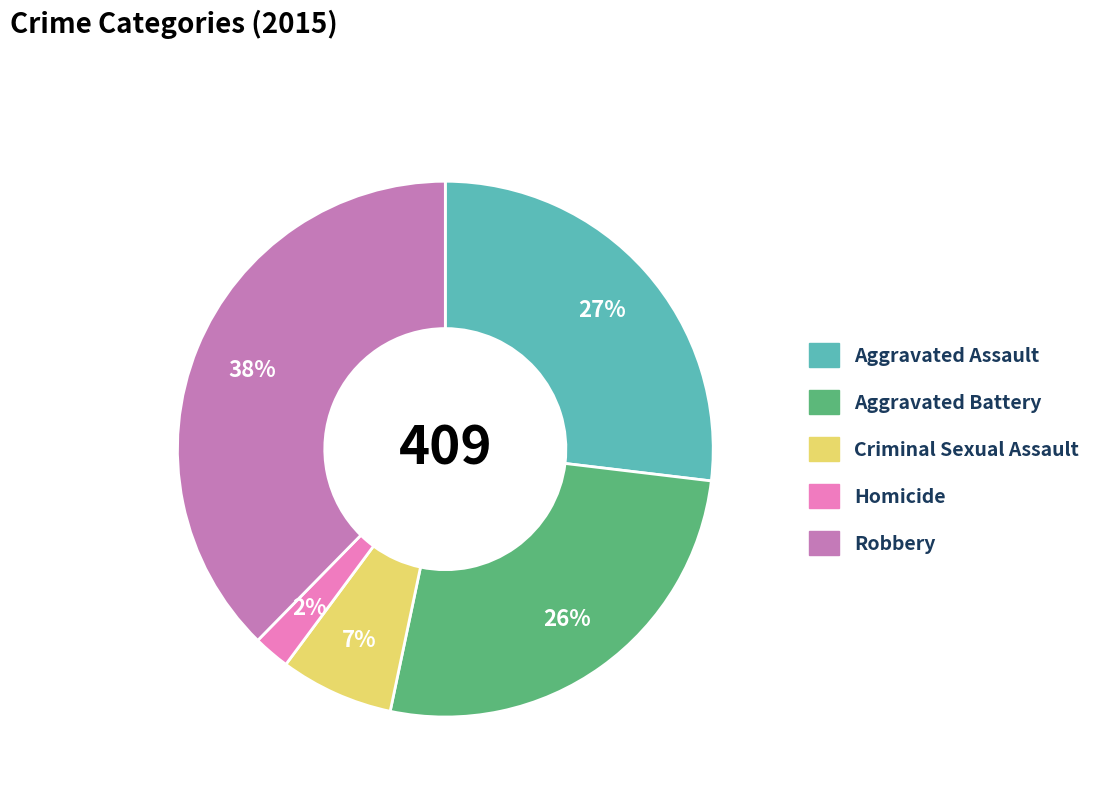

To the nearest percent, what percentage of the pie is Criminal Sexual Assault?

7%